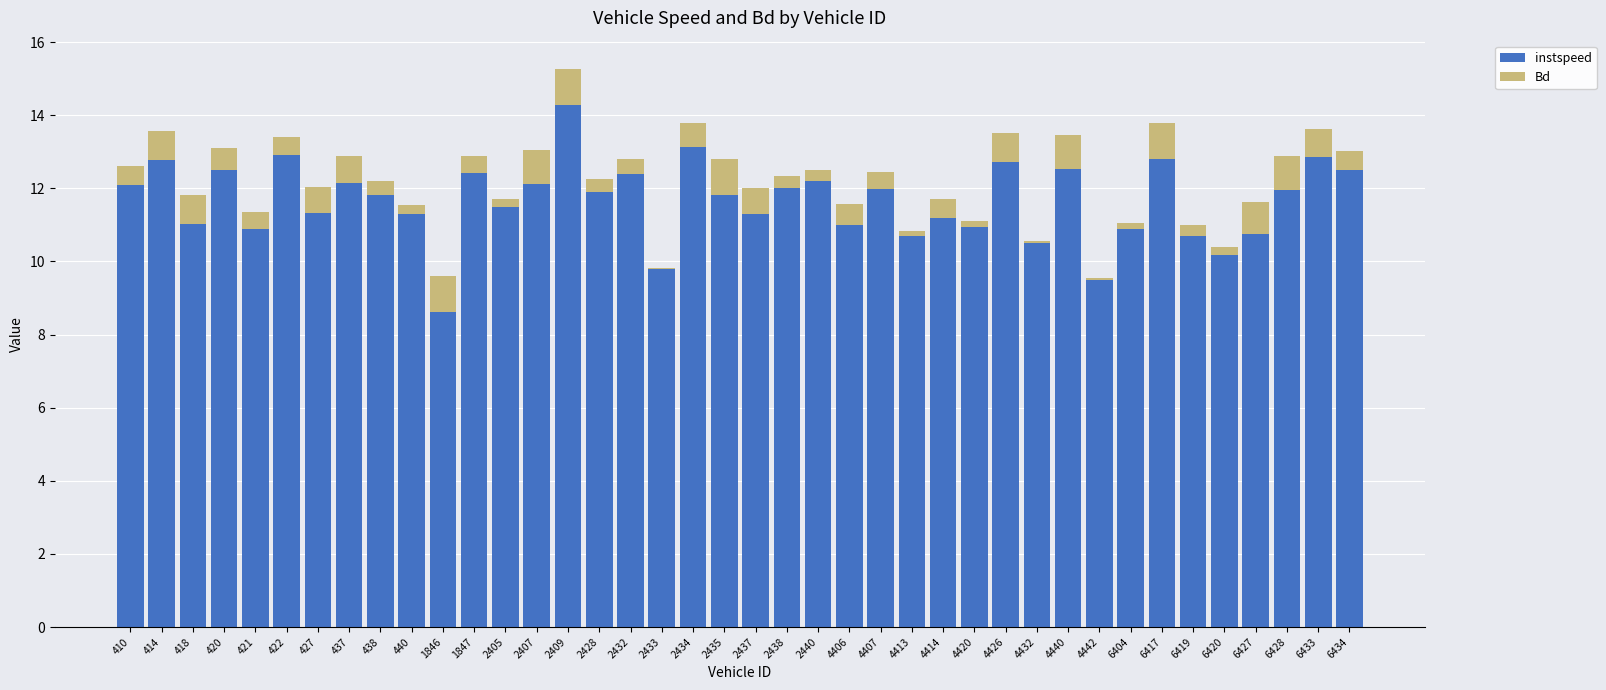

What is the total value across all series at 6428?

12.9